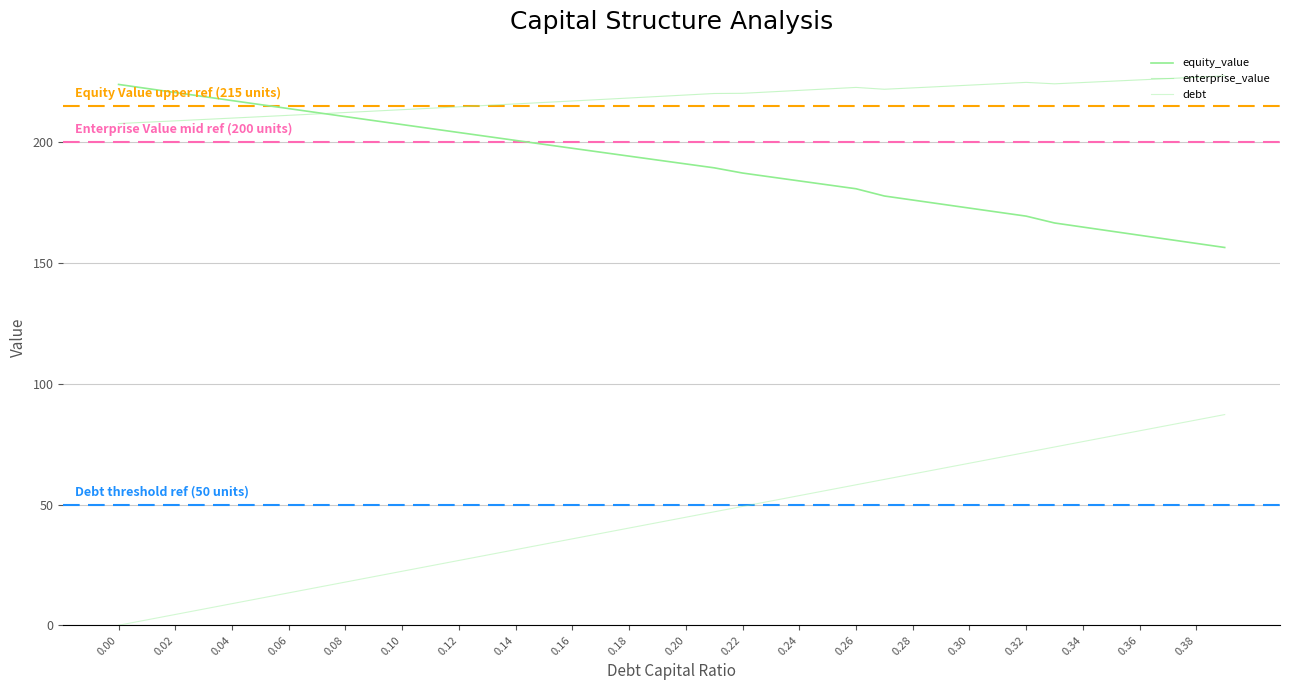

The value of equity_value at 0.11 is 205.7. True or false?

True